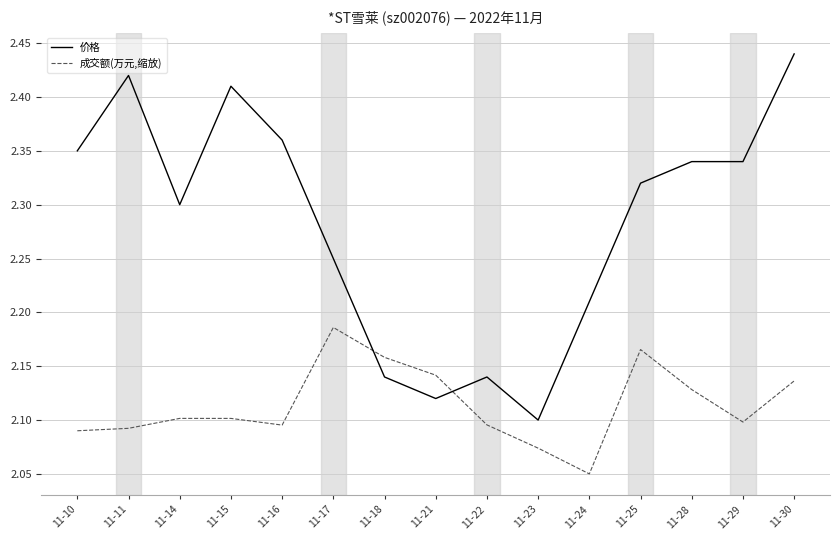

Which series changed the most between 11-21 and 11-30?

价格